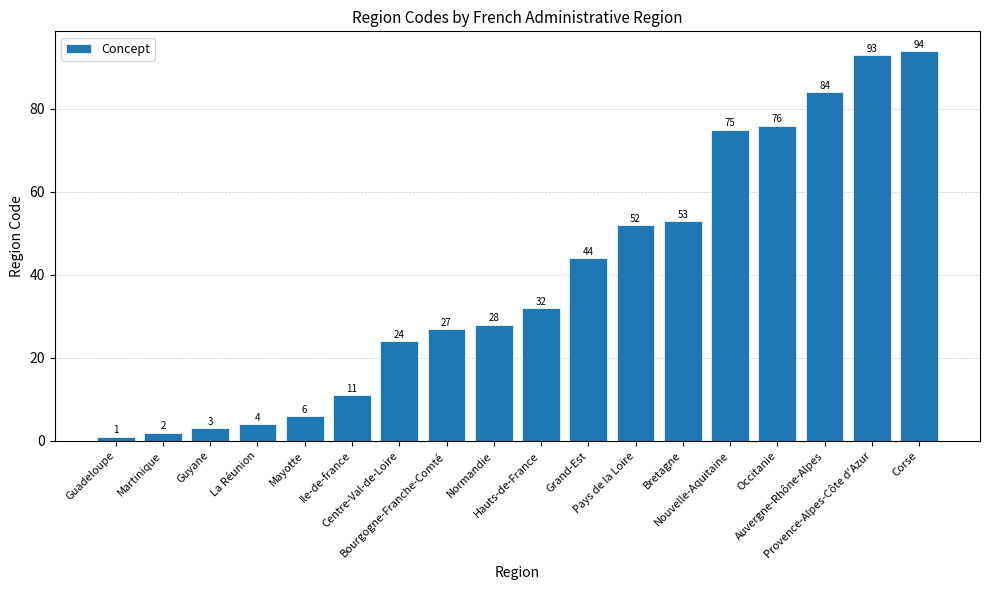

What is the change in value from Guyane to Bourgogne-Franche-Comté?

+24